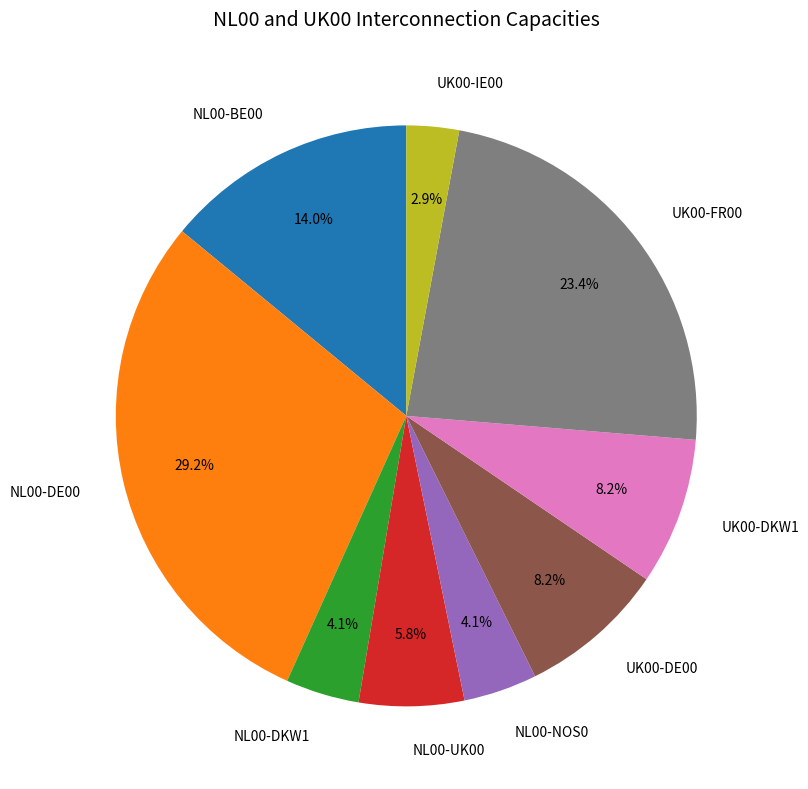

Is there a majority slice in this chart?

No